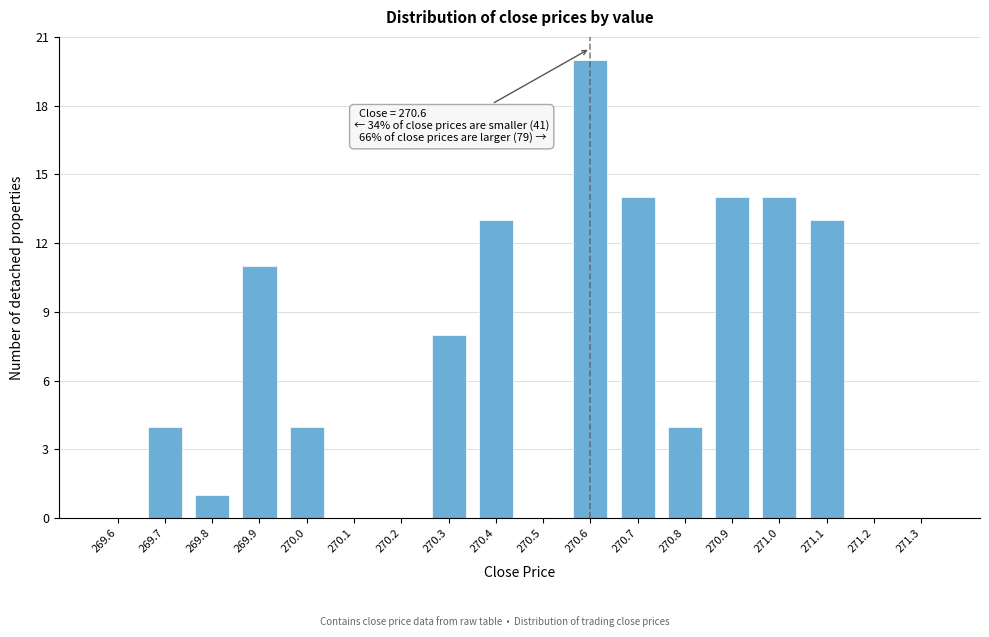

Which range on the x-axis has the tallest bar?

270.55 to 270.65